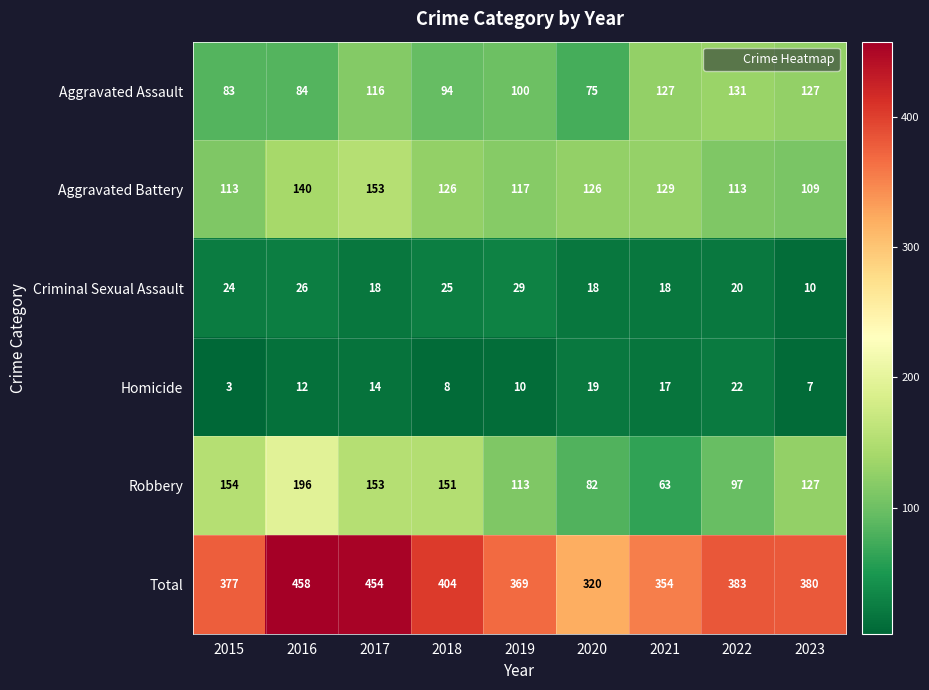

What is the sum of the Aggravated Battery values at 2015 and 2019?

230